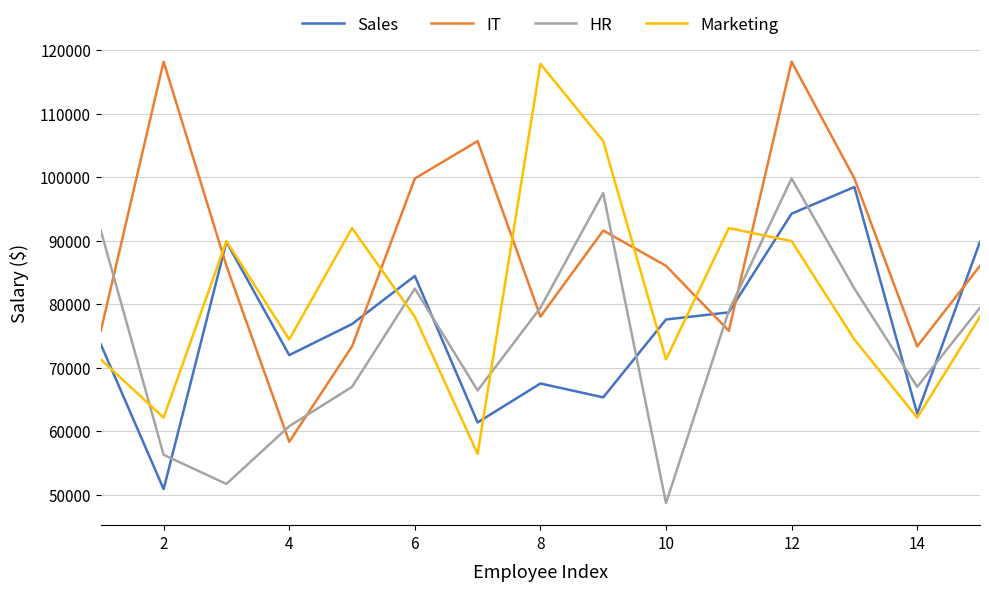

What is the maximum value shown in the chart?

118158